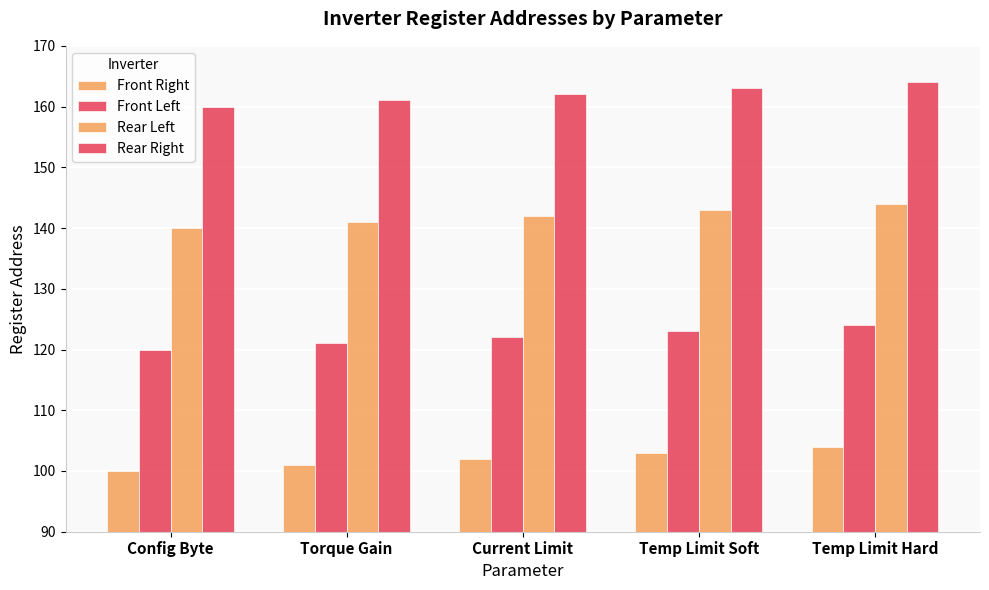

How many values in the Front Right series are below 102?

2